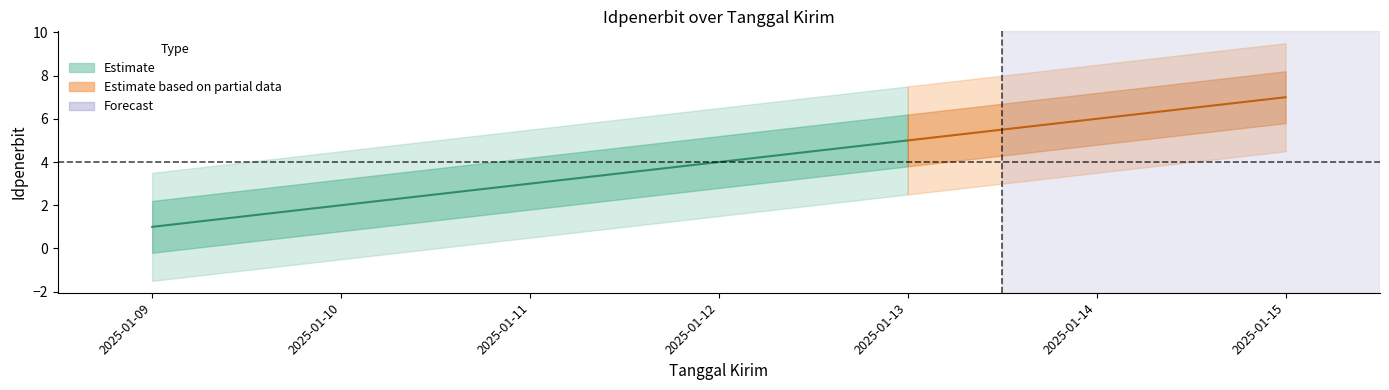

What is the difference between the maximum and minimum values?

6